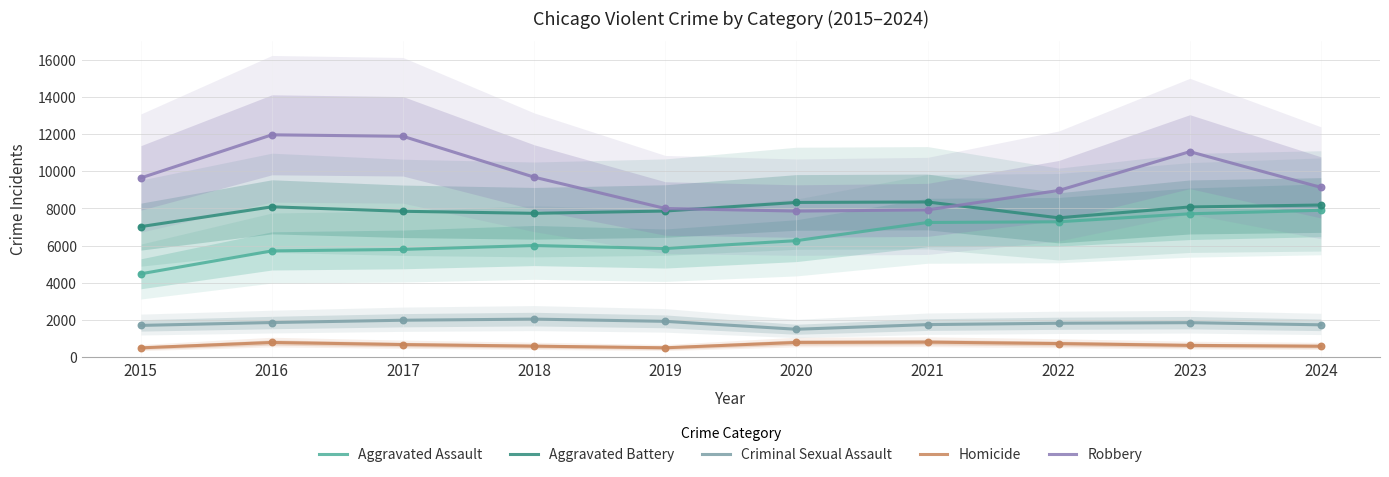

Is the value of Aggravated Battery at 2017 greater than the value of Criminal Sexual Assault at 2024?

Yes